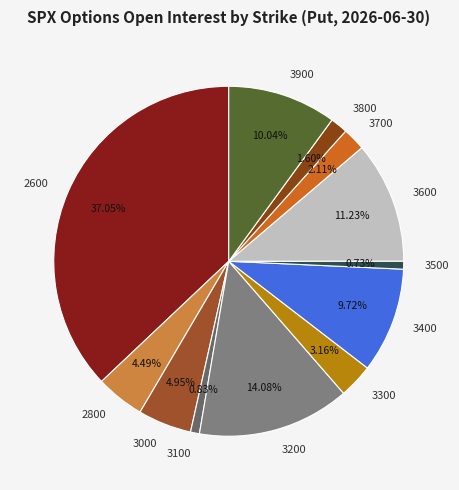

To the nearest percent, what is the average slice percentage?

8%